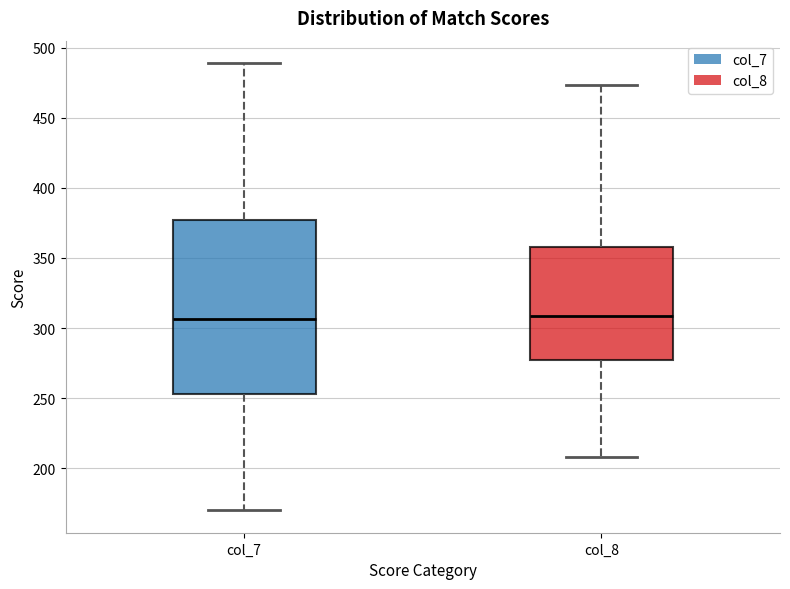

Reading left to right, read every box against the y-axis: the position of its median line, the range the box covers, and the ends of its whiskers. The values are not printed on the chart, so give them approximately, as read against the axis.

col_7: median 305, box 255 to 375, whiskers 170 to 490
col_8: median 310, box 275 to 360, whiskers 210 to 475